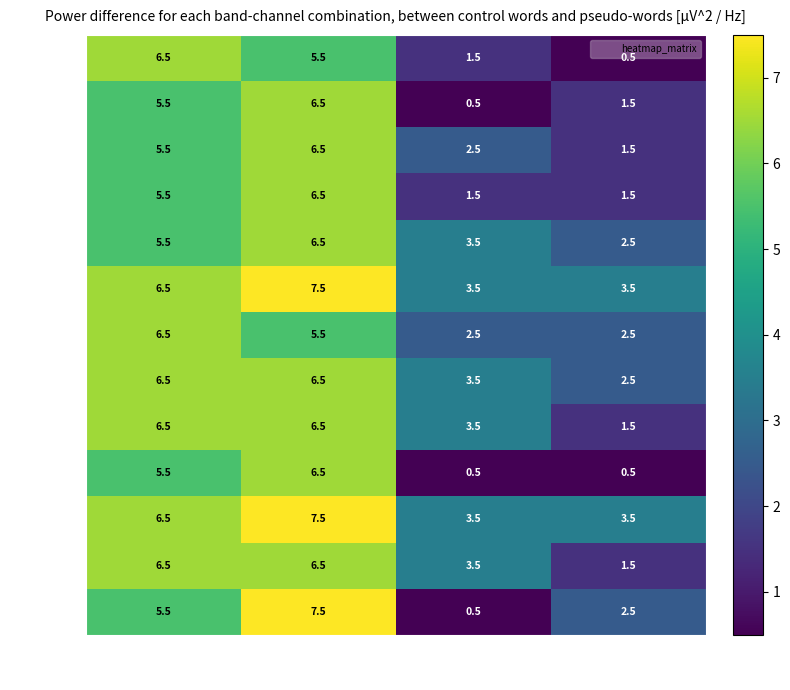

What is the difference between the second highest and second lowest values in the row_1 series?

4.0